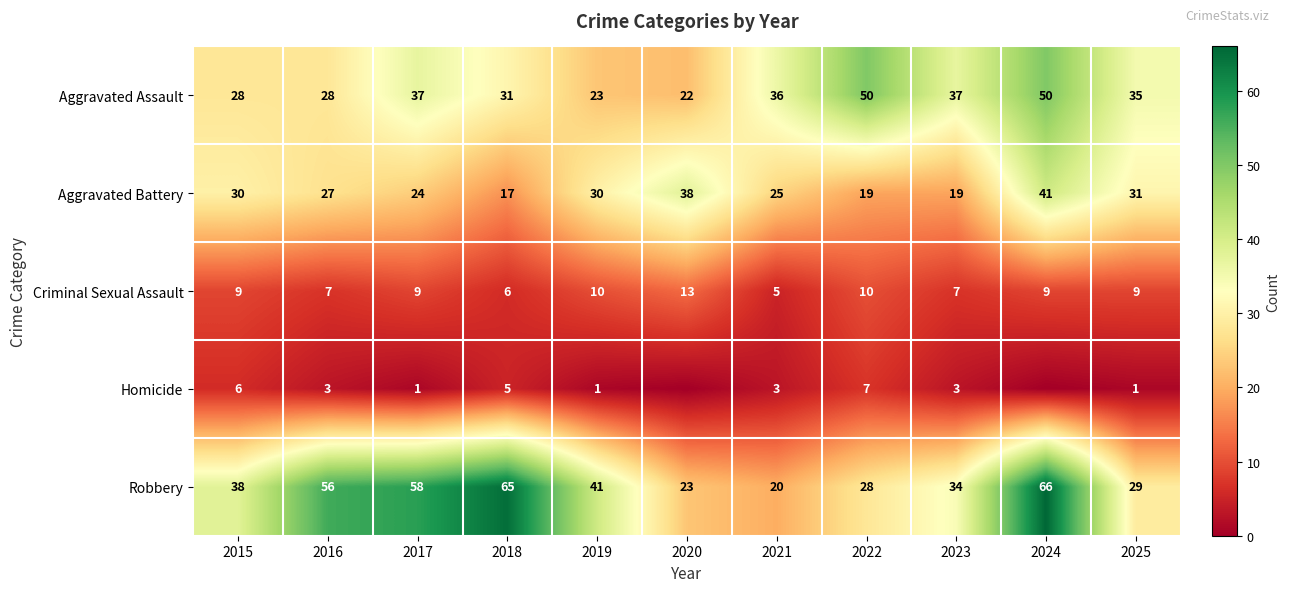

What is the difference between the second highest and minimum values in the Aggravated Battery series?

21